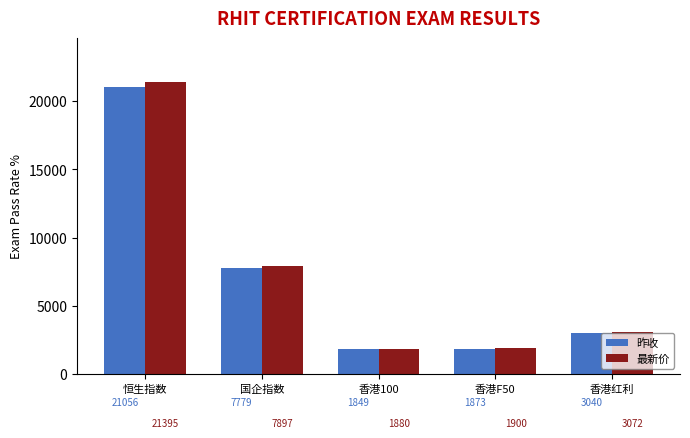

Rank the series at 恒生指数 from highest to lowest value.

最新价, 昨收